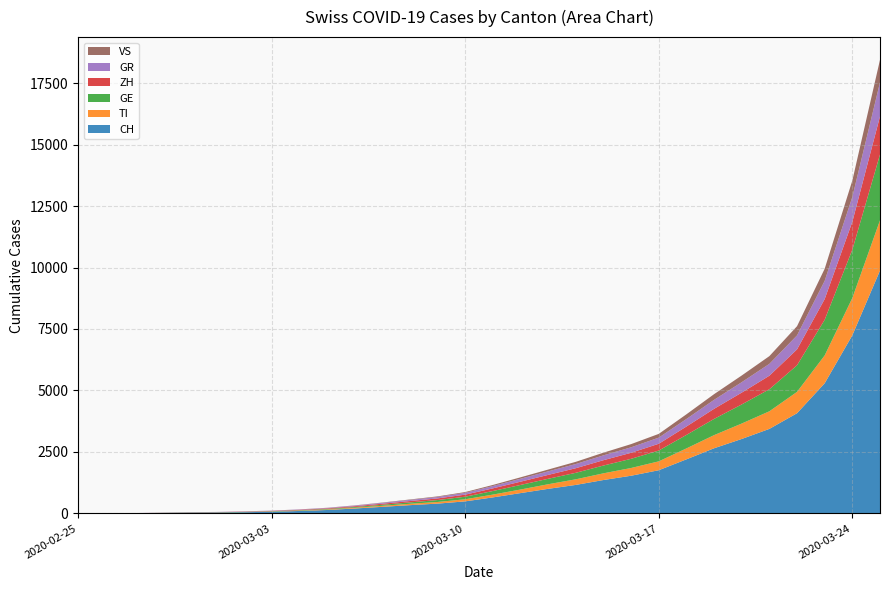

Reading left to right, what are all the values shown in this chart?

CH: 2020-02-25=0	2020-02-26=4	2020-02-27=8	2020-02-28=19	2020-02-29=29	2020-03-01=35	2020-03-02=49	2020-03-03=69	2020-03-04=100	2020-03-05=140	2020-03-06=200	2020-03-07=268	2020-03-08=337	2020-03-09=399	2020-03-10=491	2020-03-11=652	2020-03-12=827	2020-03-13=1000	2020-03-14=1160	2020-03-15=1359	2020-03-16=1533	2020-03-17=1757	2020-03-18=2200	2020-03-19=2650	2020-03-20=3028	2020-03-21=3438	2020-03-22=4075	2020-03-23=5294	2020-03-24=7245	2020-03-25=9877
TI: 2020-02-25=0	2020-02-26=1	2020-02-27=1	2020-02-28=1	2020-02-29=2	2020-03-01=2	2020-03-02=4	2020-03-03=8	2020-03-04=13	2020-03-05=20	2020-03-06=29	2020-03-07=42	2020-03-08=56	2020-03-09=67	2020-03-10=85	2020-03-11=114	2020-03-12=145	2020-03-13=187	2020-03-14=228	2020-03-15=272	2020-03-16=315	2020-03-17=361	2020-03-18=444	2020-03-19=534	2020-03-20=628	2020-03-21=716	2020-03-22=868	2020-03-23=1132	2020-03-24=1516	2020-03-25=2042
GE: 2020-02-25=0	2020-02-26=1	2020-02-27=1	2020-02-28=4	2020-02-29=8	2020-03-01=9	2020-03-02=10	2020-03-03=13	2020-03-04=17	2020-03-05=22	2020-03-06=31	2020-03-07=42	2020-03-08=56	2020-03-09=78	2020-03-10=104	2020-03-11=145	2020-03-12=186	2020-03-13=222	2020-03-14=264	2020-03-15=317	2020-03-16=373	2020-03-17=439	2020-03-18=548	2020-03-19=659	2020-03-20=776	2020-03-21=896	2020-03-22=1082	2020-03-23=1450	2020-03-24=1964	2020-03-25=2677
ZH: 2020-02-25=0	2020-02-26=0	2020-02-27=2	2020-02-28=2	2020-02-29=6	2020-03-01=7	2020-03-02=10	2020-03-03=13	2020-03-04=18	2020-03-05=24	2020-03-06=33	2020-03-07=43	2020-03-08=55	2020-03-09=67	2020-03-10=84	2020-03-11=108	2020-03-12=133	2020-03-13=158	2020-03-14=187	2020-03-15=217	2020-03-16=245	2020-03-17=276	2020-03-18=342	2020-03-19=411	2020-03-20=481	2020-03-21=550	2020-03-22=646	2020-03-23=841	2020-03-24=1135	2020-03-25=1549
GR: 2020-02-25=0	2020-02-26=2	2020-02-27=2	2020-02-28=6	2020-02-29=6	2020-03-01=6	2020-03-02=9	2020-03-03=10	2020-03-04=13	2020-03-05=18	2020-03-06=25	2020-03-07=35	2020-03-08=46	2020-03-09=58	2020-03-10=73	2020-03-11=95	2020-03-12=119	2020-03-13=144	2020-03-14=170	2020-03-15=197	2020-03-16=223	2020-03-17=249	2020-03-18=306	2020-03-19=365	2020-03-20=424	2020-03-21=482	2020-03-22=569	2020-03-23=742	2020-03-24=1009	2020-03-25=1383
VS: 2020-02-25=0	2020-02-26=0	2020-02-27=0	2020-02-28=1	2020-02-29=1	2020-03-01=2	2020-03-02=3	2020-03-03=3	2020-03-04=4	2020-03-05=6	2020-03-06=9	2020-03-07=13	2020-03-08=18	2020-03-09=24	2020-03-10=32	2020-03-11=44	2020-03-12=58	2020-03-13=73	2020-03-14=90	2020-03-15=109	2020-03-16=130	2020-03-17=153	2020-03-18=191	2020-03-19=231	2020-03-20=272	2020-03-21=315	2020-03-22=374	2020-03-23=491	2020-03-24=669	2020-03-25=918